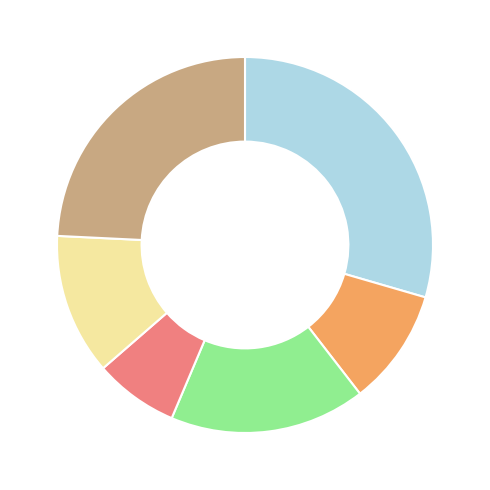

Is there a majority slice in this chart?

No